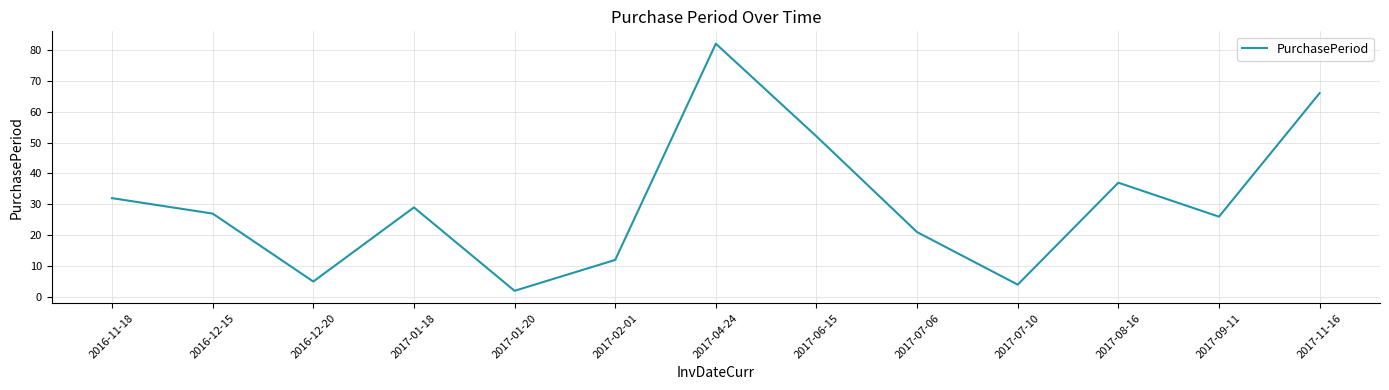

What is the smallest value displayed?

2